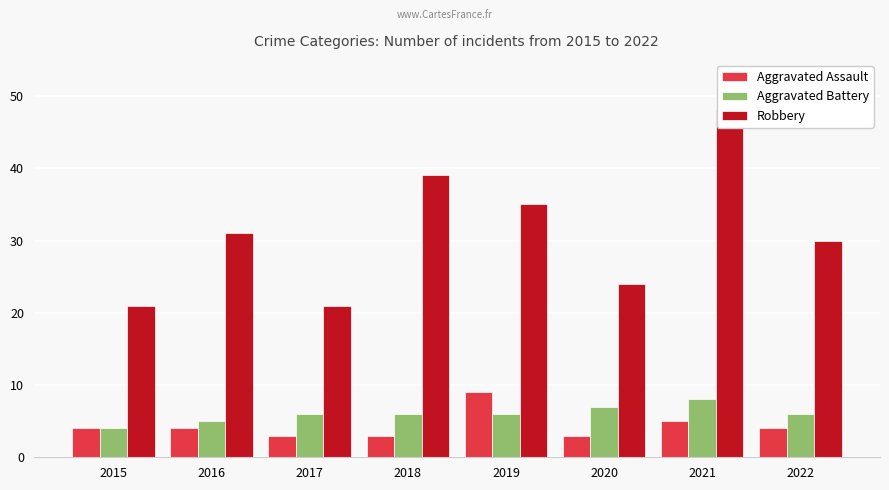

Which series has the largest total across all categories?

Robbery